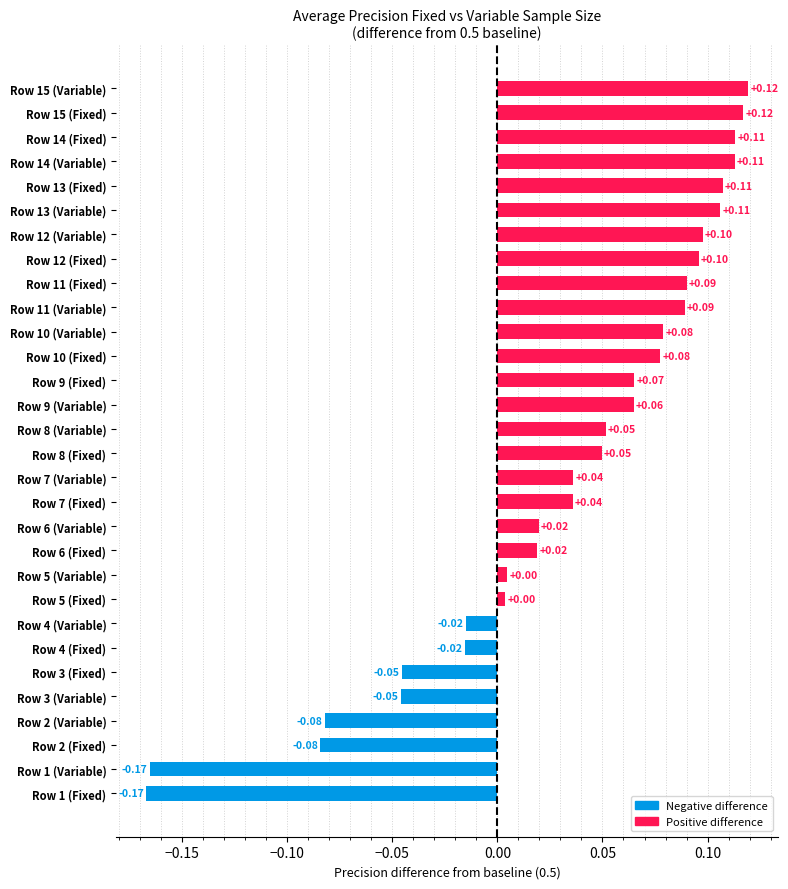

What is the sum of all values?

0.9